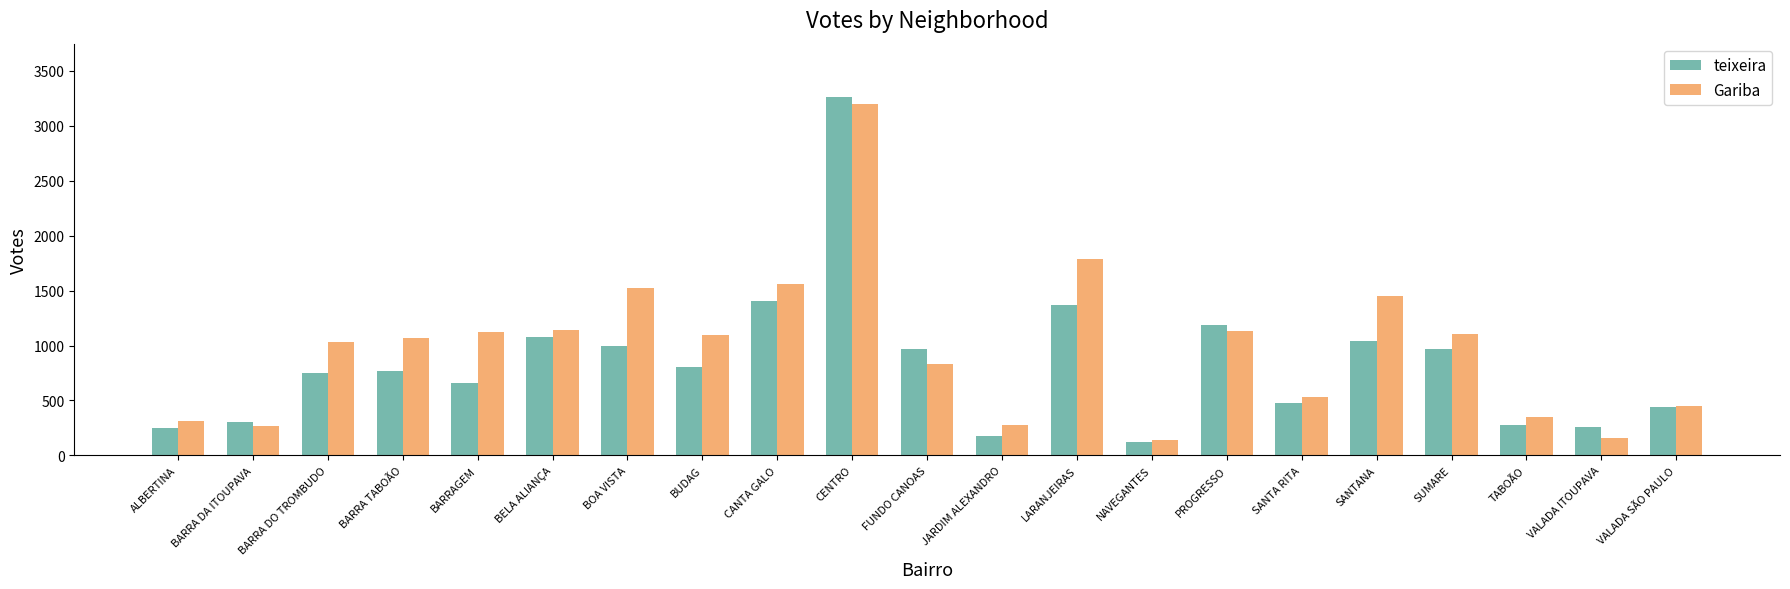

What is the total value across all series at TABOÃO?

628